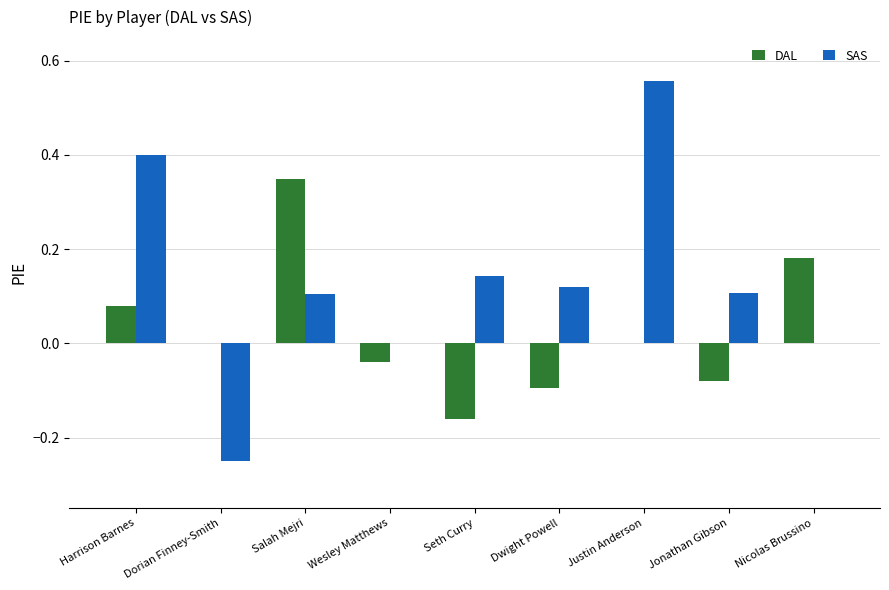

What is the sum of all SAS values?

1.2